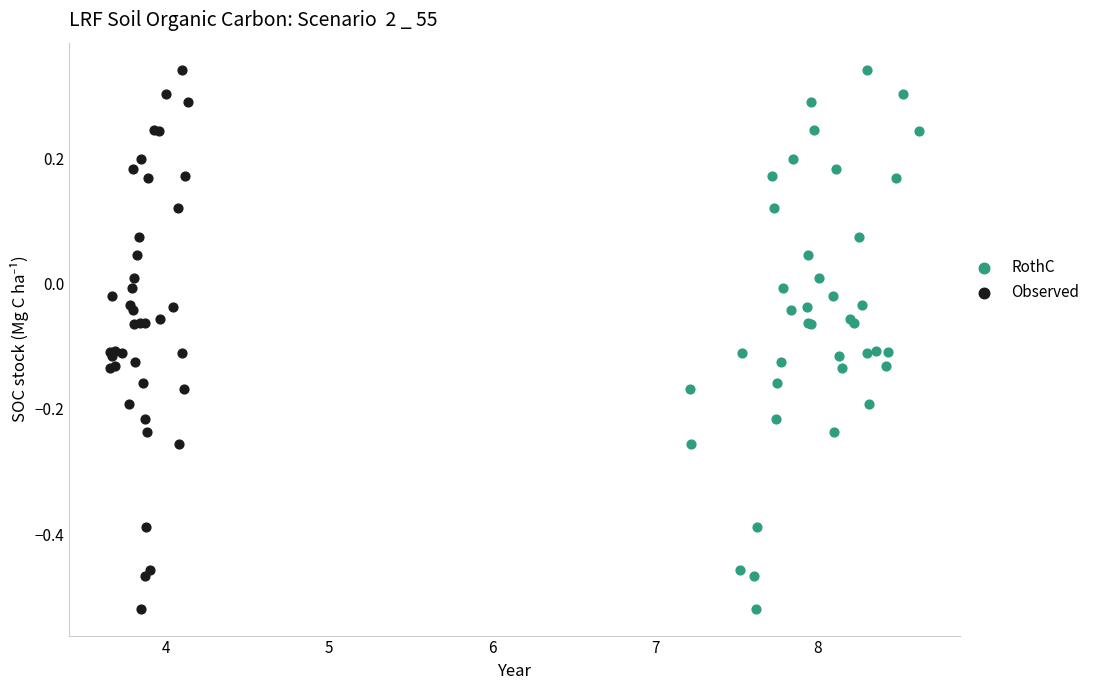

What are all the series names shown in the legend?

RothC, Observed